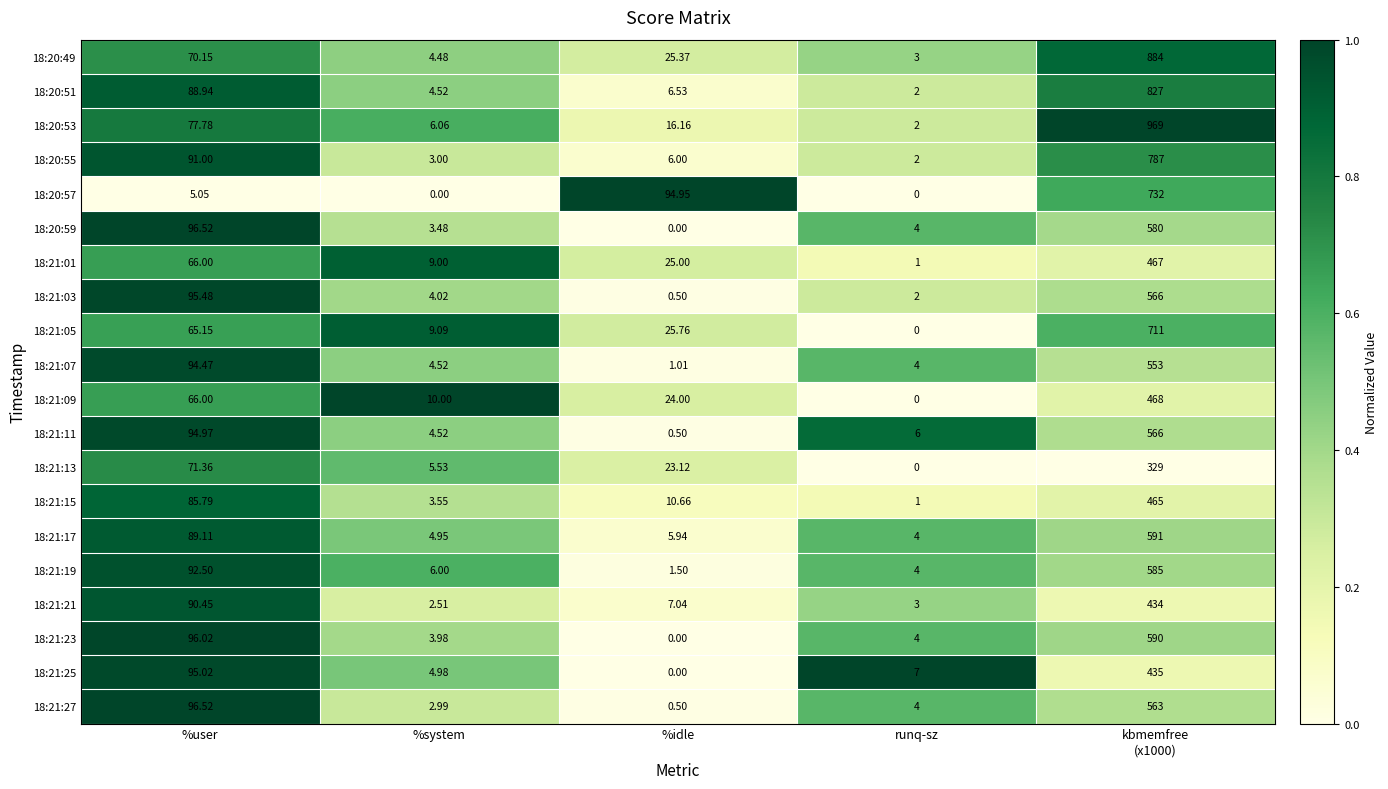

At which label does 18:21:23 reach its minimum?

%idle